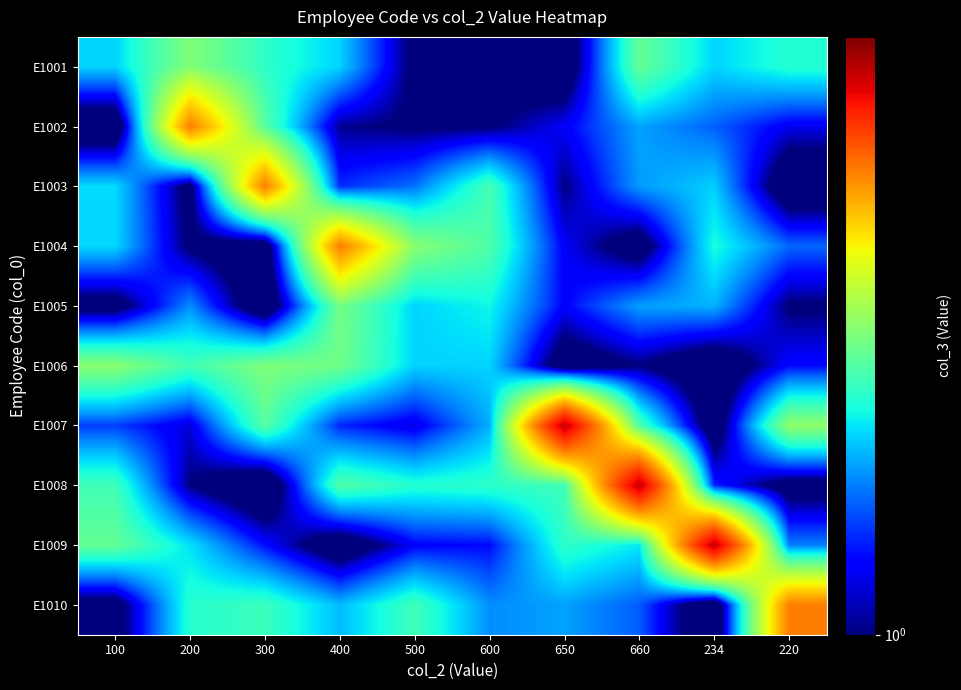

Which has a higher value, 500 or 234?

234